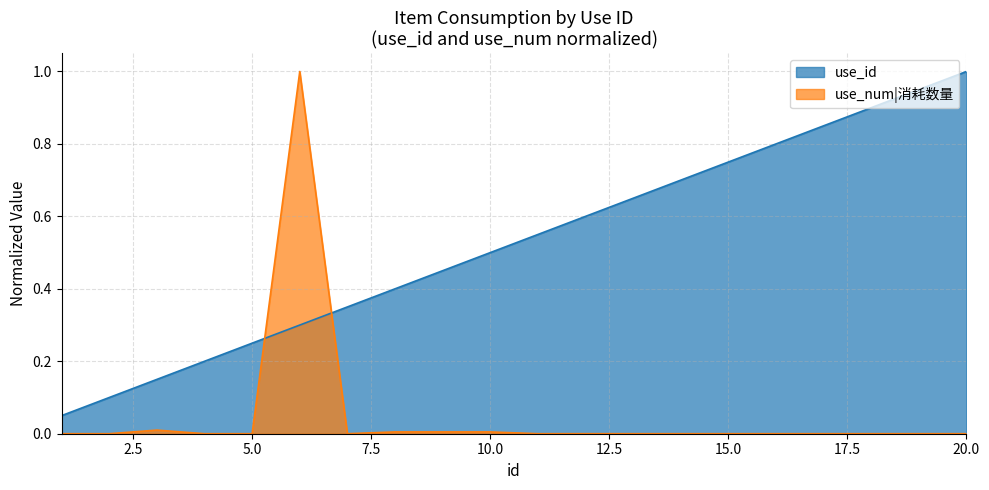

How many interior local valleys does the use_num series have?

2